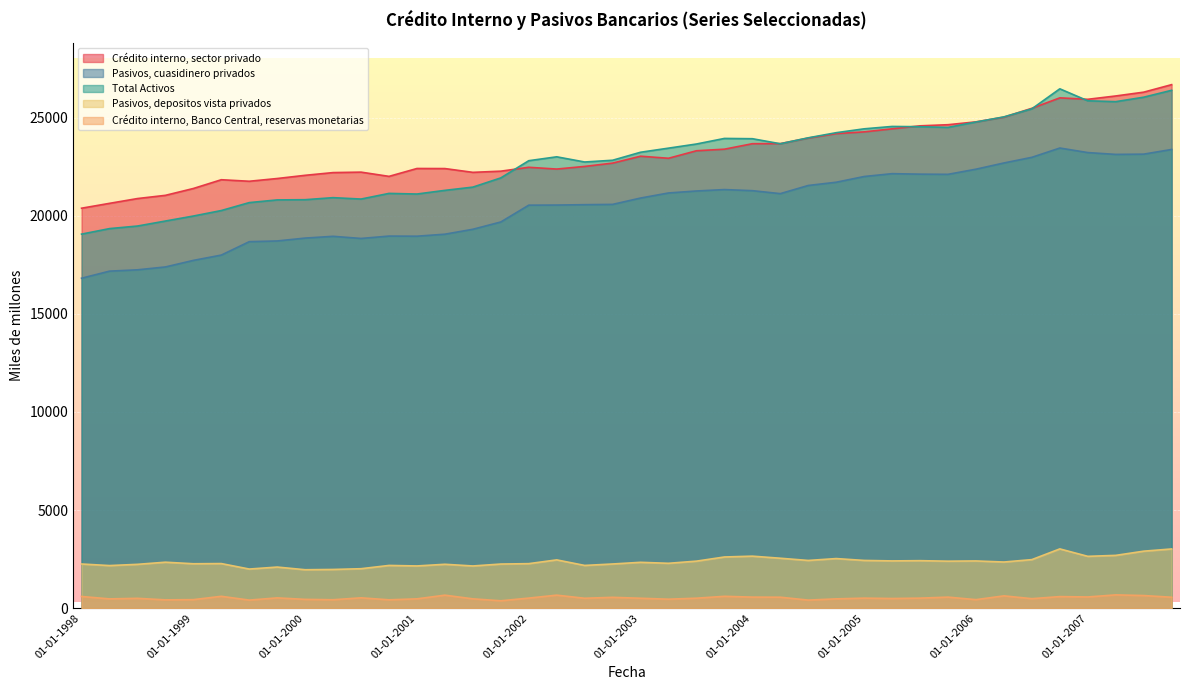

Which series has the widest spread of values?

Total Activos